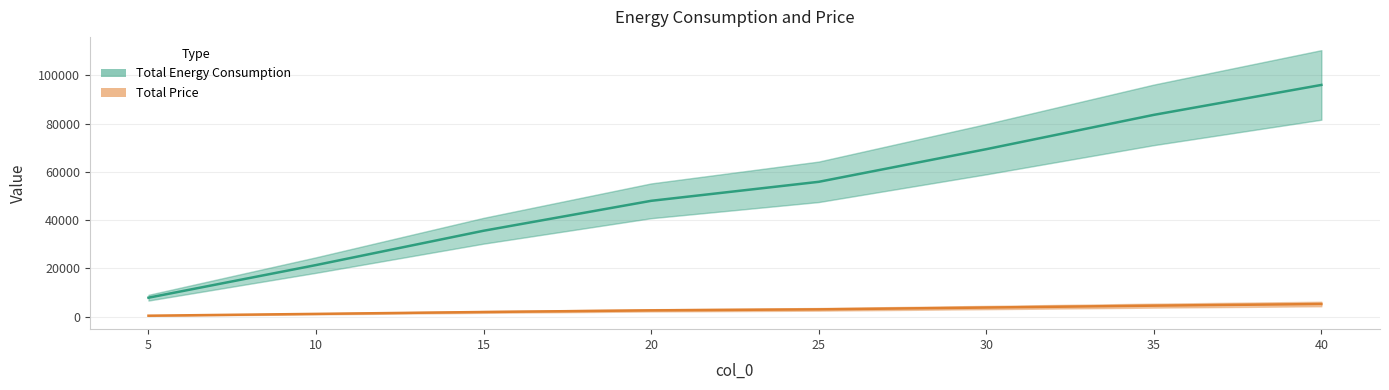

Where does the Total Price series first go above 3041?

25